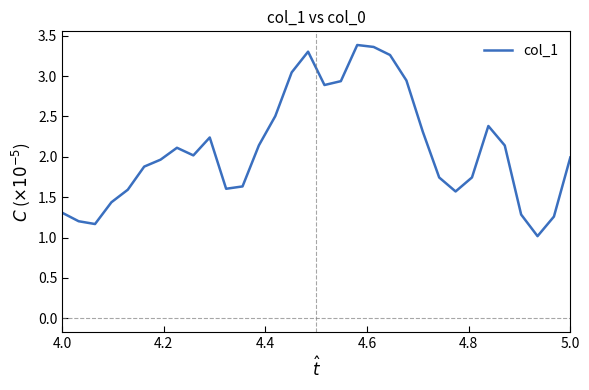

Reading left to right, transcribe all the data shown in this chart.

1.3	1.2	1.2	1.4	1.6	1.9	2.0	2.1	2.0	2.2	1.6	1.6	2.1	2.5	3.0	3.3	2.9	2.9	3.4	3.4	3.3	2.9	2.3	1.7	1.6	1.7	2.4	2.1	1.3	1.0	1.3	2.0